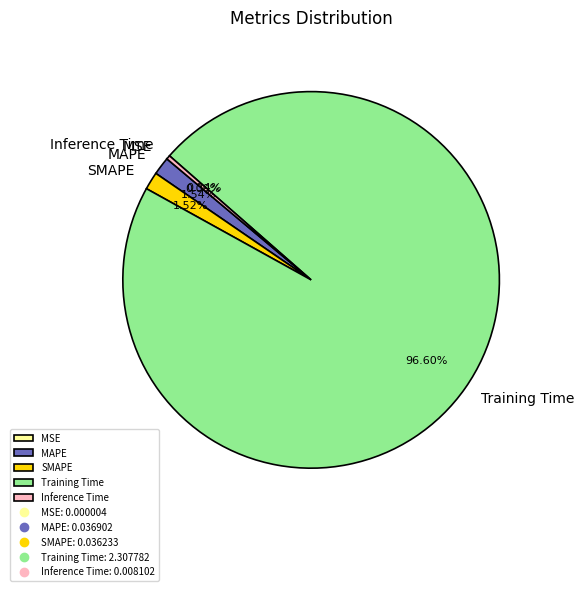

Is there any slice that represents more than half of the pie?

Yes